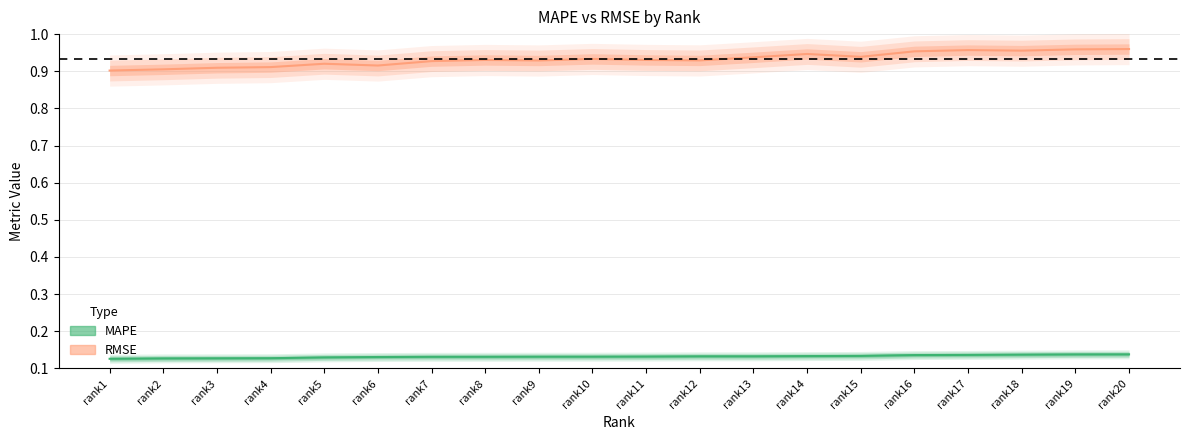

Between rank12 and rank16, which is larger?

rank16